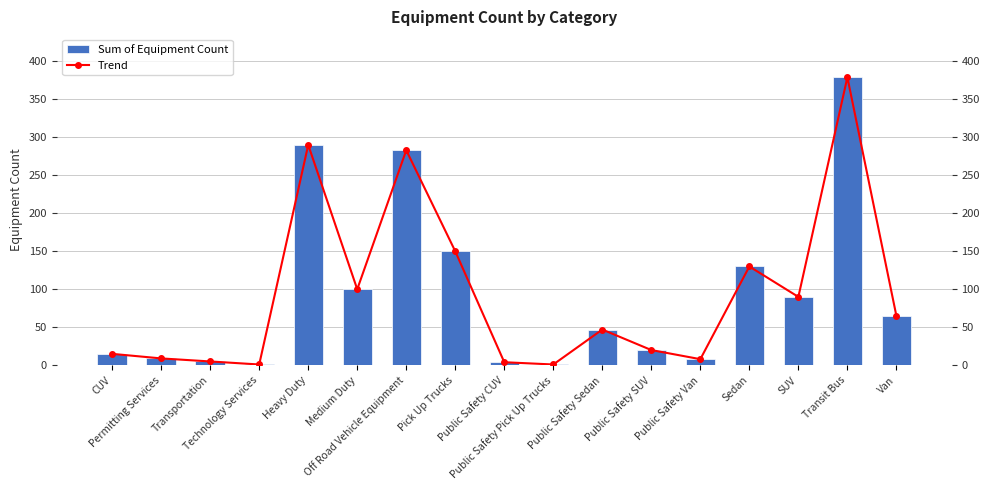

What is the label of the 1st bar from the right?

Van